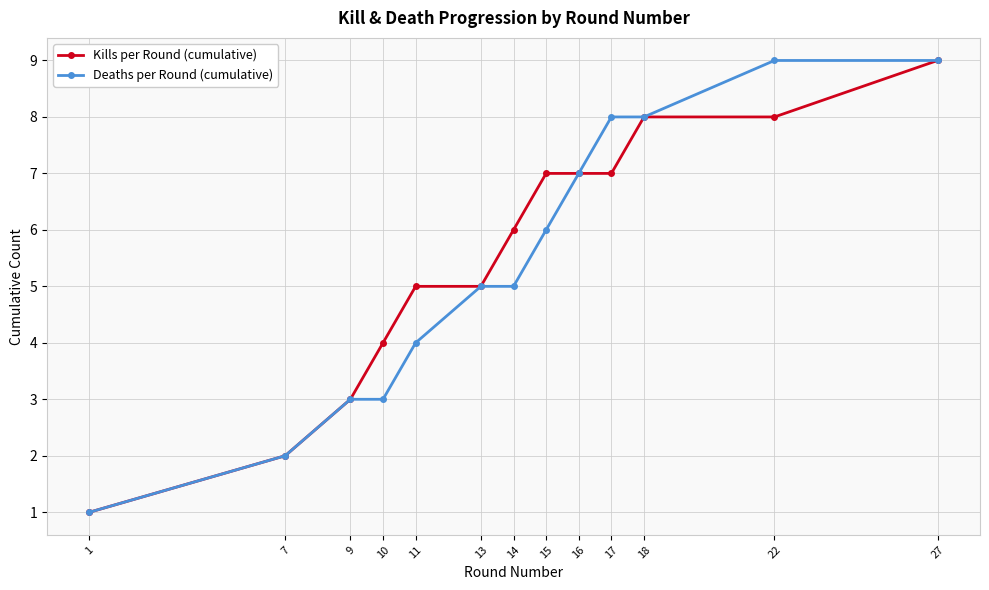

How many values in the Kills per Round (cumulative) series are below 6?

6